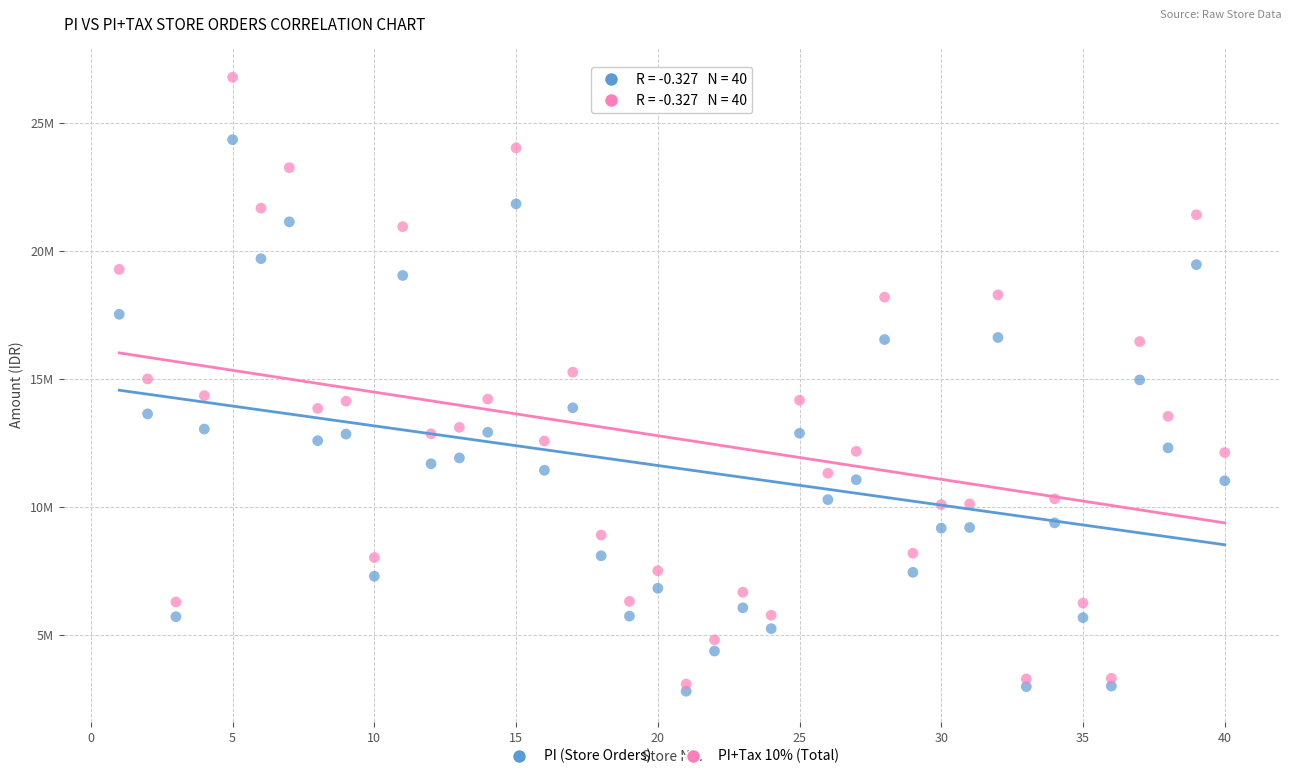

What are all the series names shown in the legend?

PI (Store Orders), PI+Tax 10% (Total)